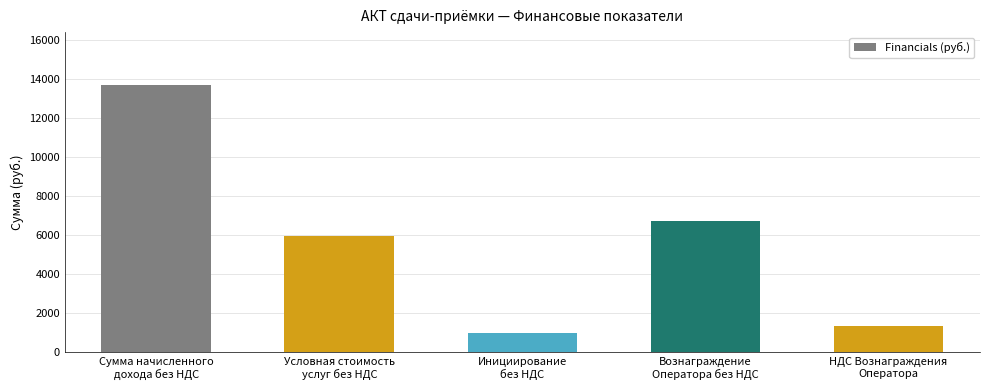

What is the ratio of the value at НДС Вознаграждения
Оператора to the value at Инициирование
без НДС?

1.4